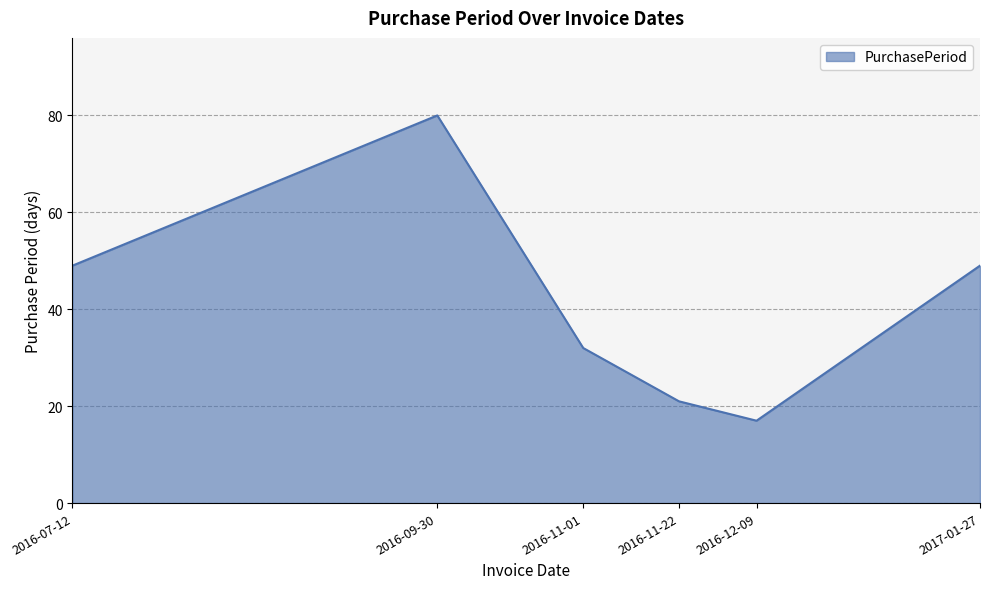

Read the value at 2016-11-22, to the nearest 10.

20